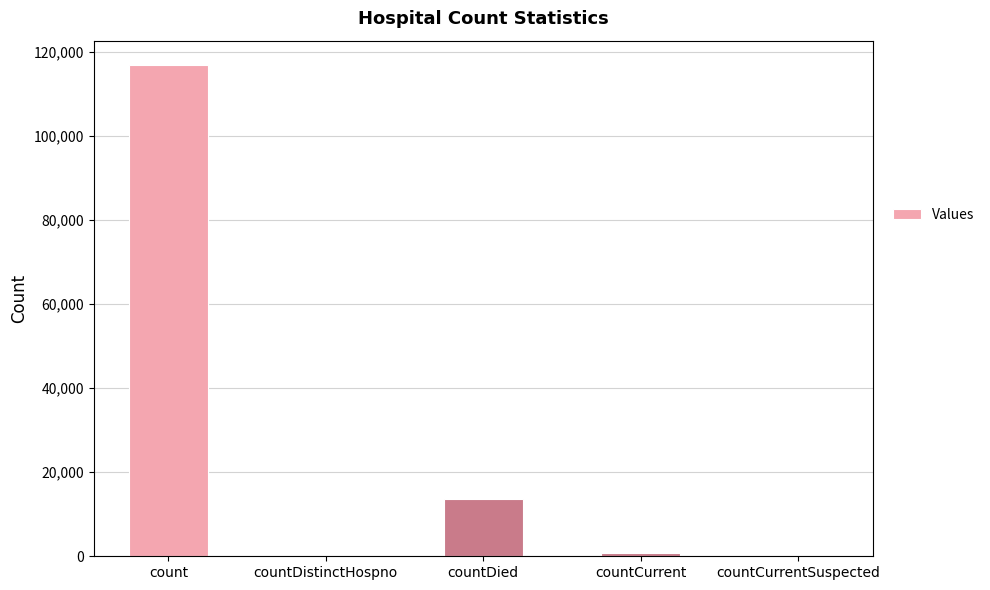

Where is the data nearest to the value 58401?

countDied